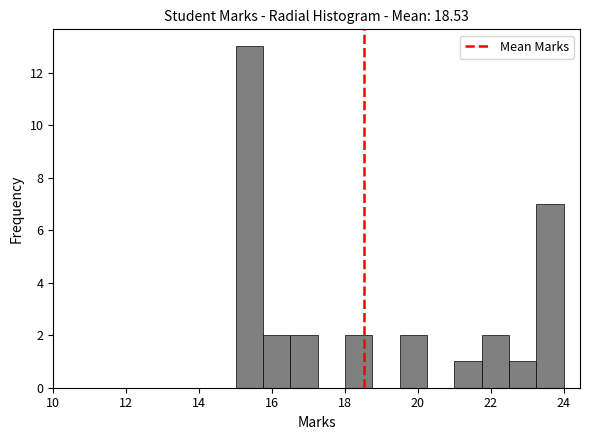

Read against the x-axis, roughly where is the centre of the tallest bar?

15.4